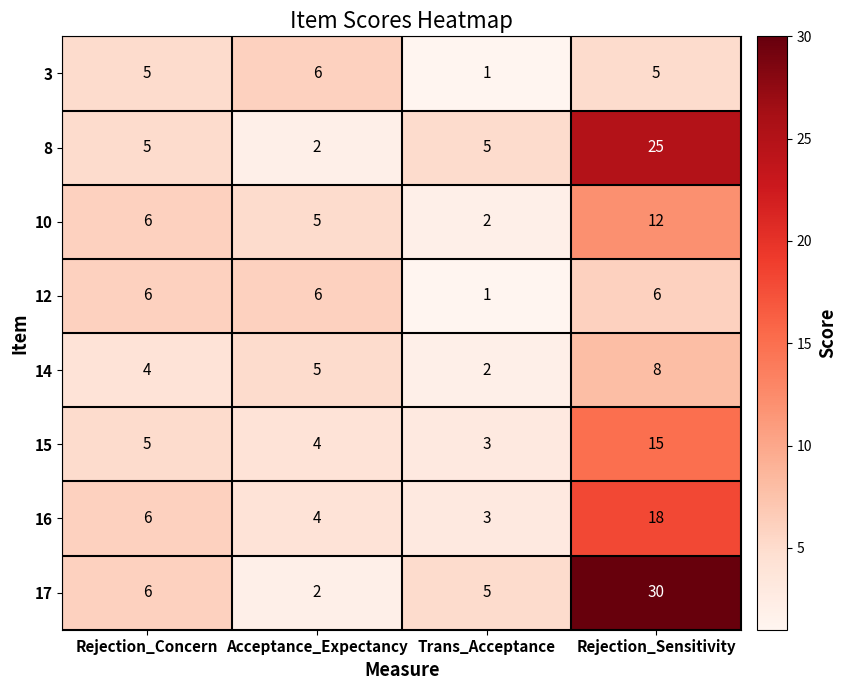

What is the difference between the maximum and minimum values in the 12 series?

5